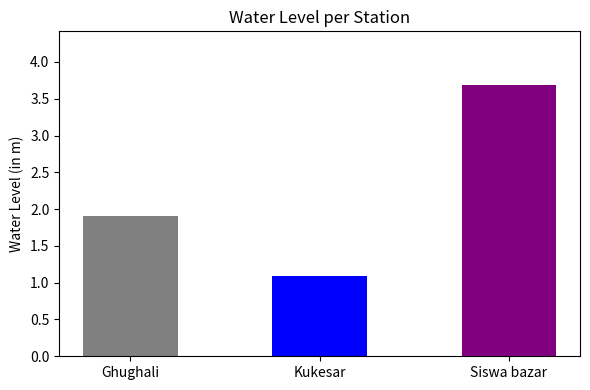

What position from the right is Kukesar?

2